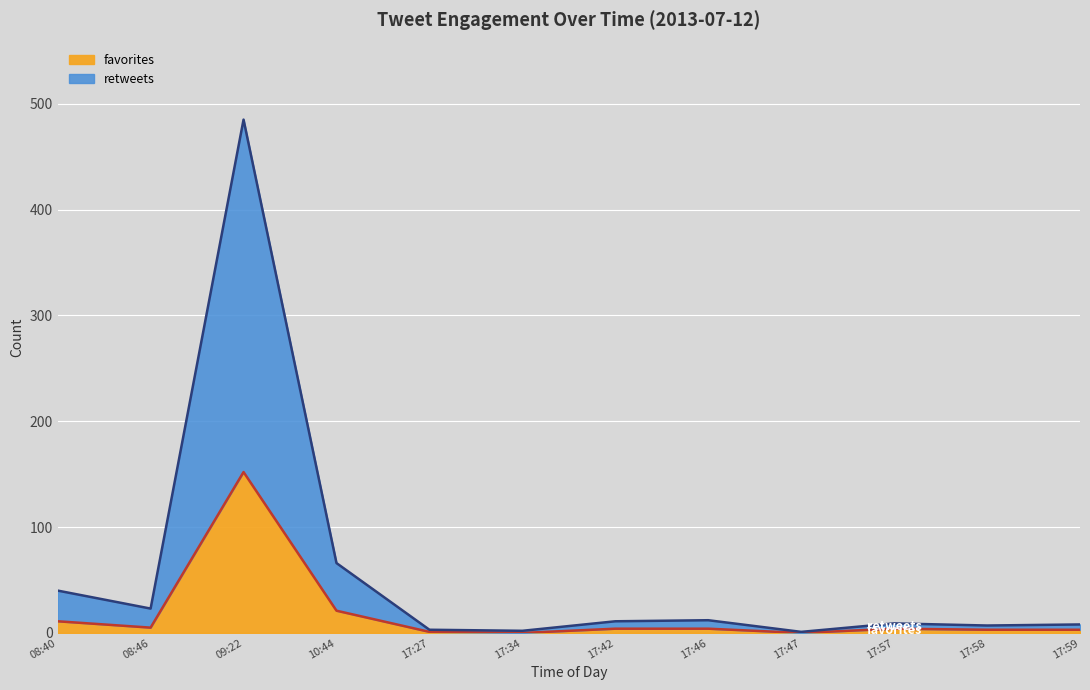

What value does the favorites series have at 17:27?

1